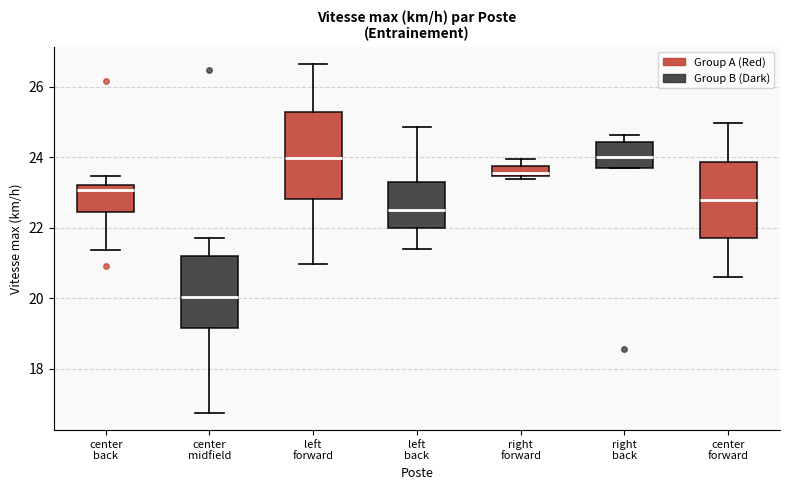

Which box is the tallest, from its lower edge to its upper edge?

left forward